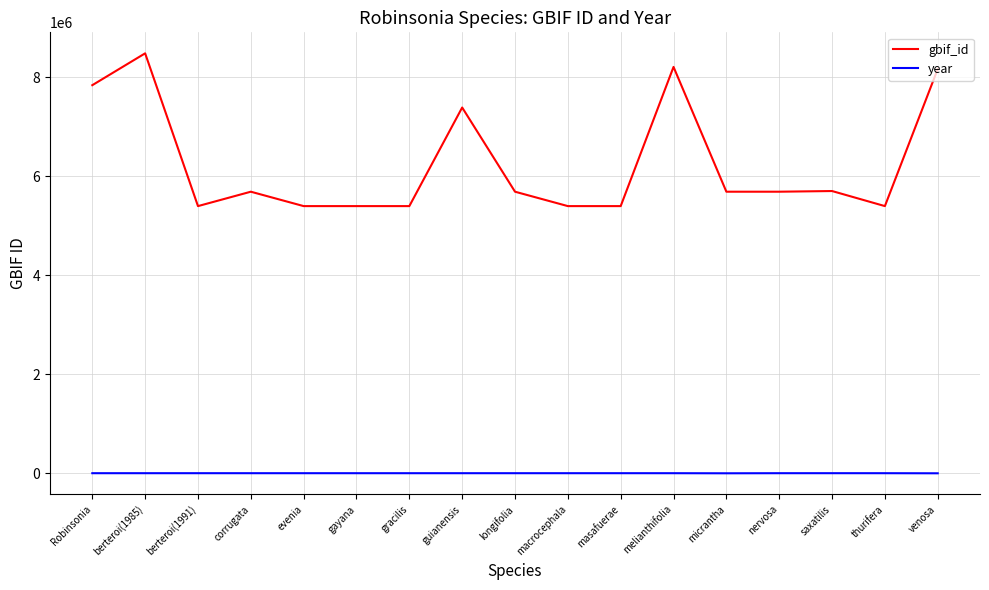

Is the value of gbif_id at gayana greater than the value of year at berteroi(1985)?

Yes